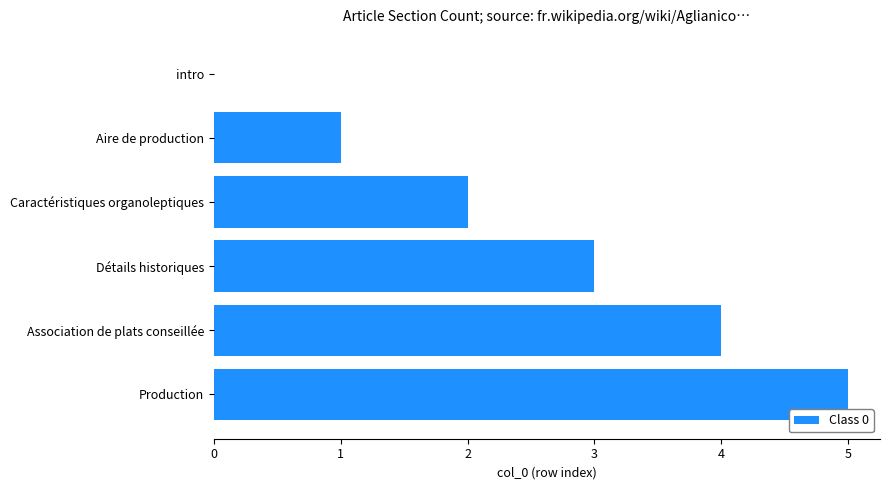

How many distinct data groups are displayed?

1